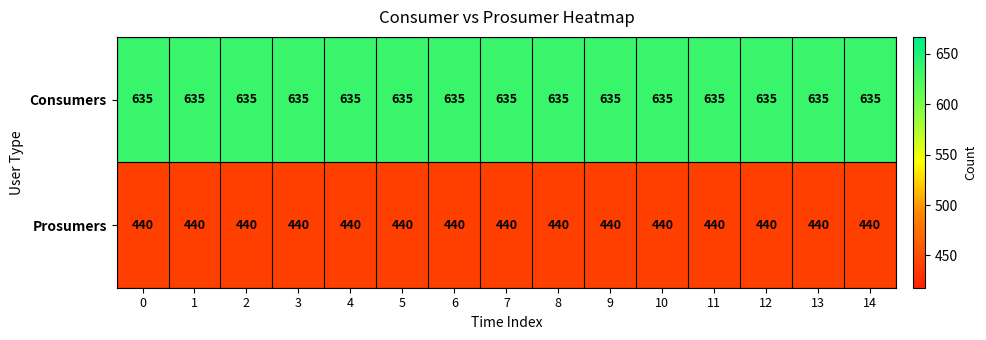

What is the total value across all series at 6?

1075